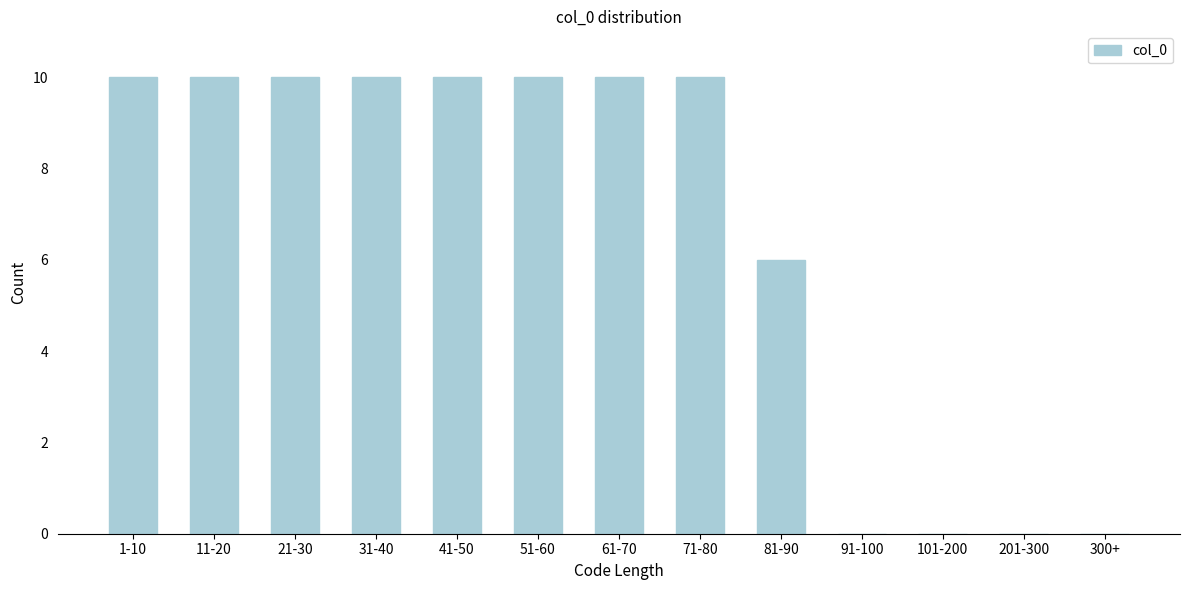

Reading left to right, what are all the values shown in this chart?

1-10=10	11-20=10	21-30=10	31-40=10	41-50=10	51-60=10	61-70=10	71-80=10	81-90=6	91-100=0	101-200=0	201-300=0	300+=0